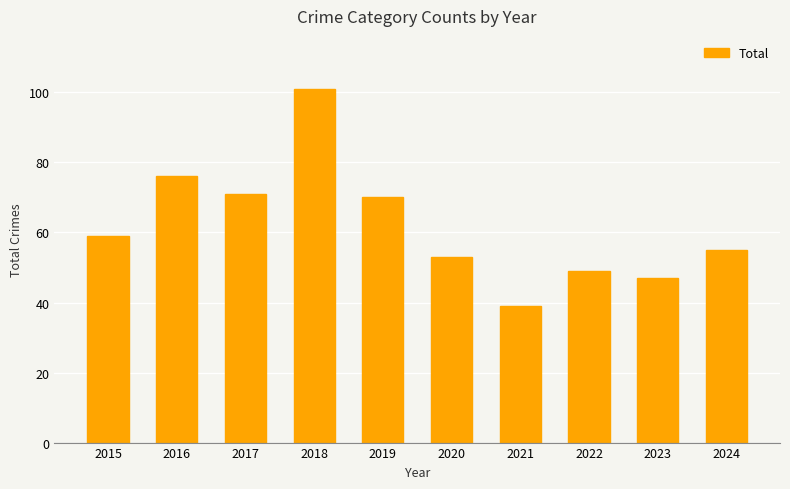

How many categories are shown in the chart?

10